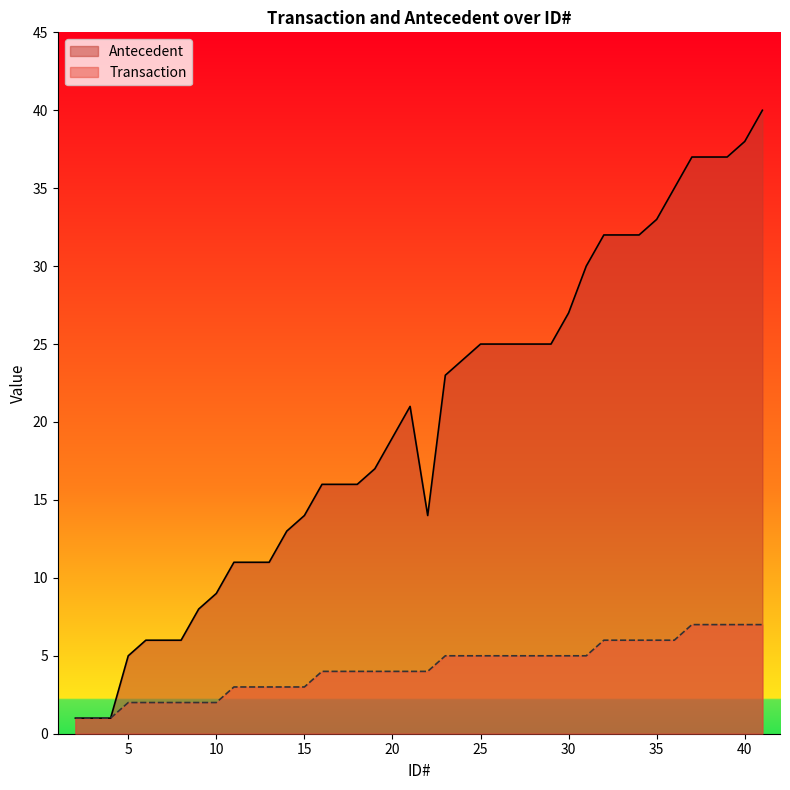

What is the difference between the Transaction values at 11 and 28?

2